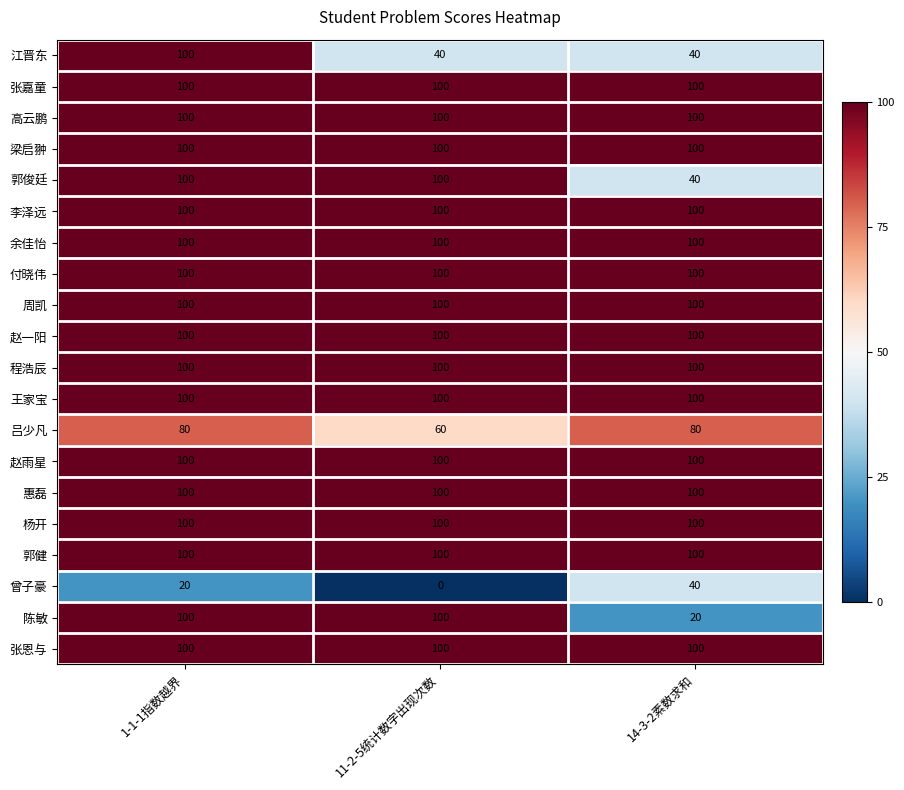

What is the difference between the maximum and minimum values in the 陈敏 series?

80